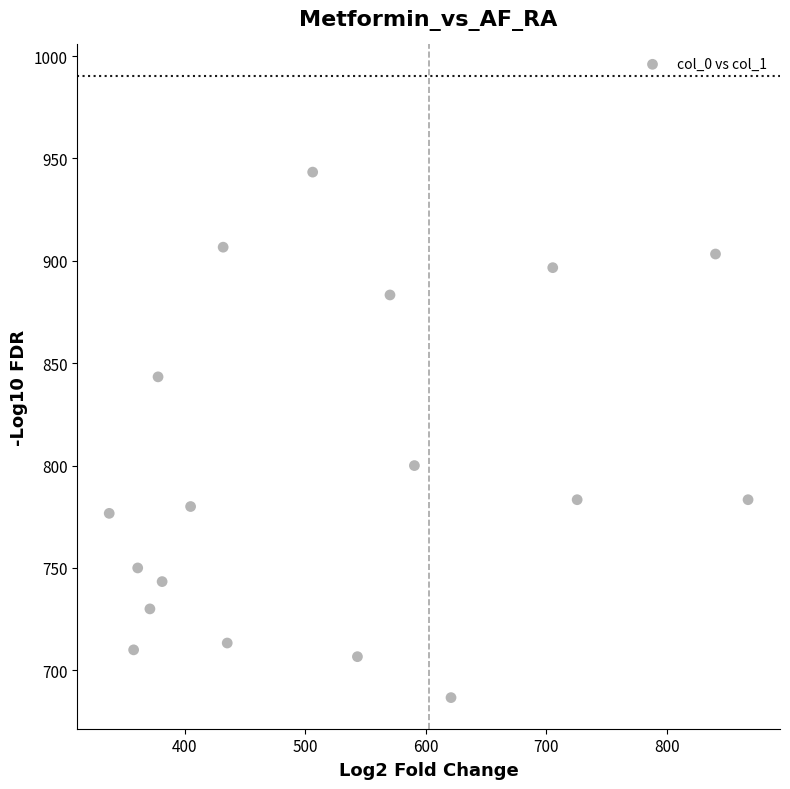

What Y value in the scatter plot is closest to 815?

800.0